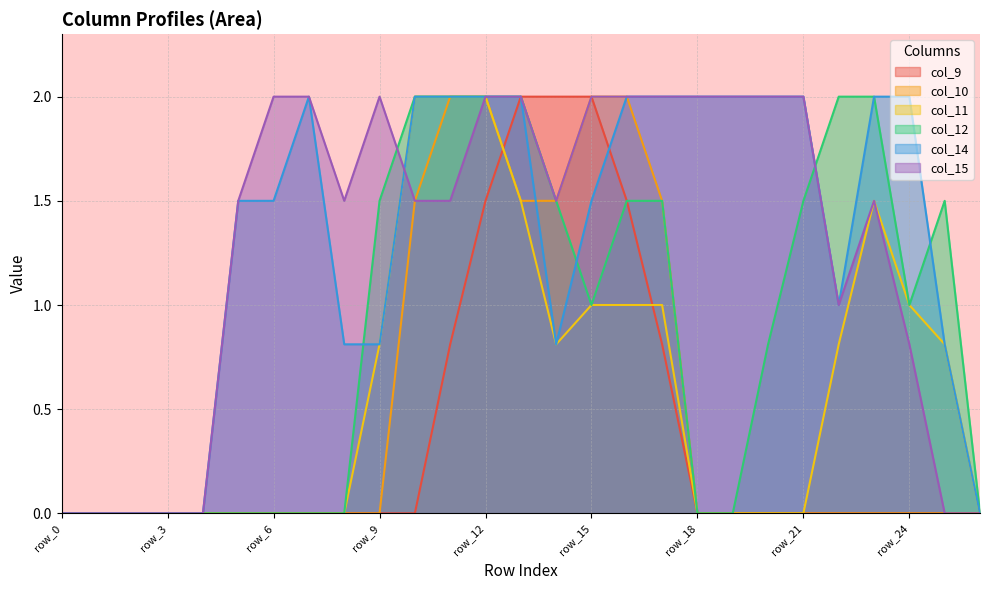

The value of col_11 at row_9 is 0.8. True or false?

True